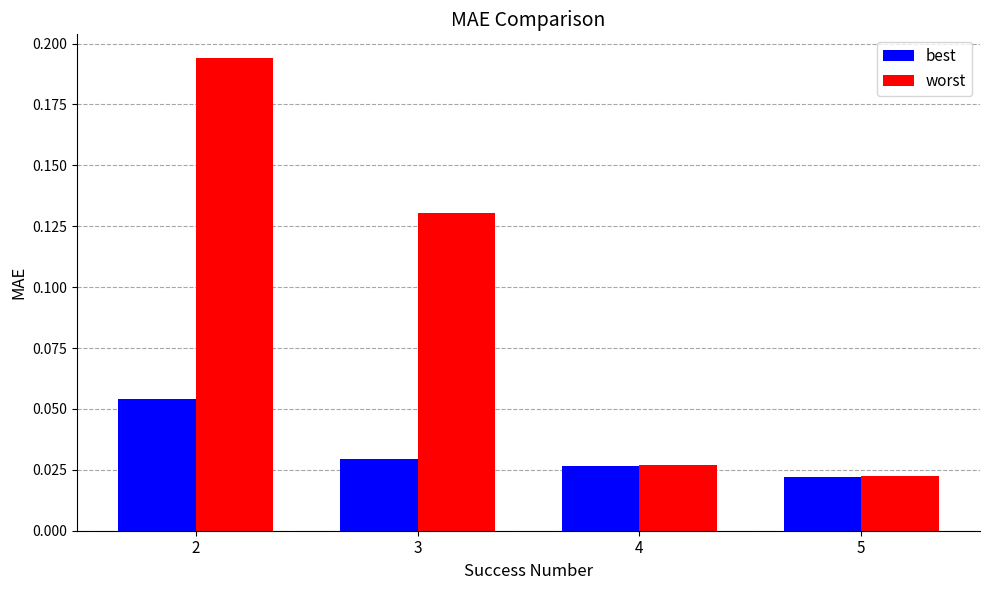

Which series has the largest range (max minus min)?

worst